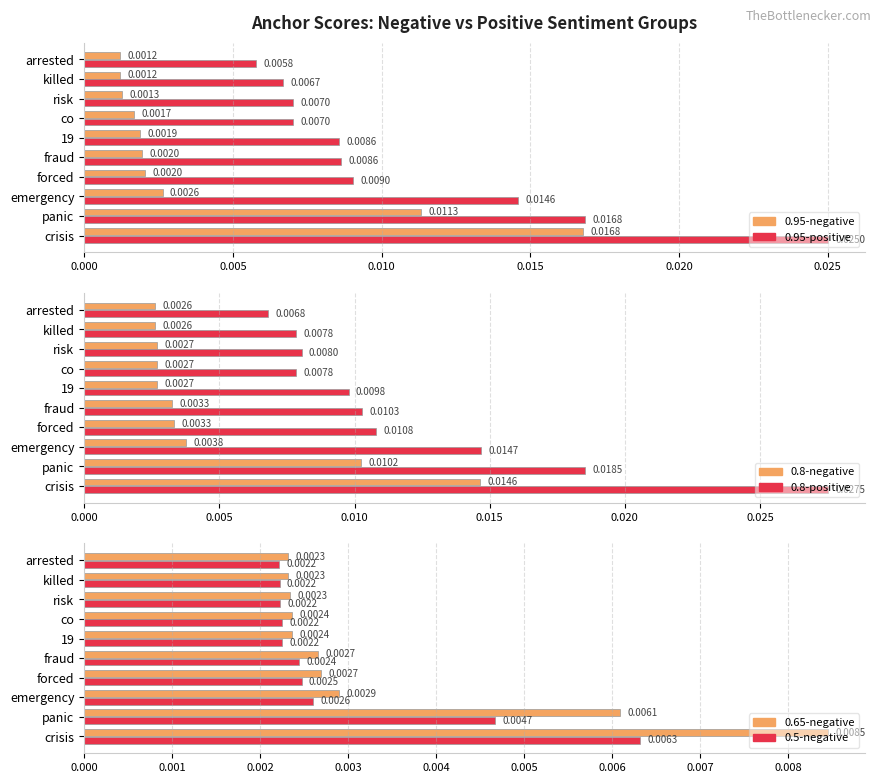

The 0.95-negative series shows 0.0 at crisis. True or false?

True